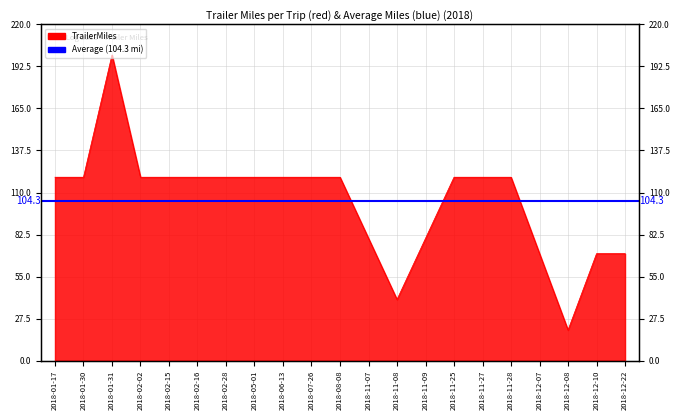

True or false: there are more than 2 points higher than both neighbors.

False